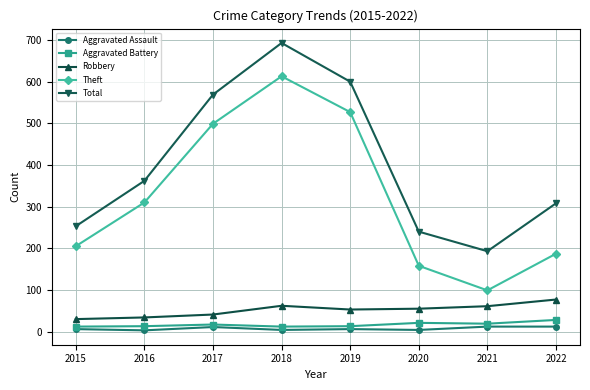

What is the maximum value for Aggravated Assault?

12